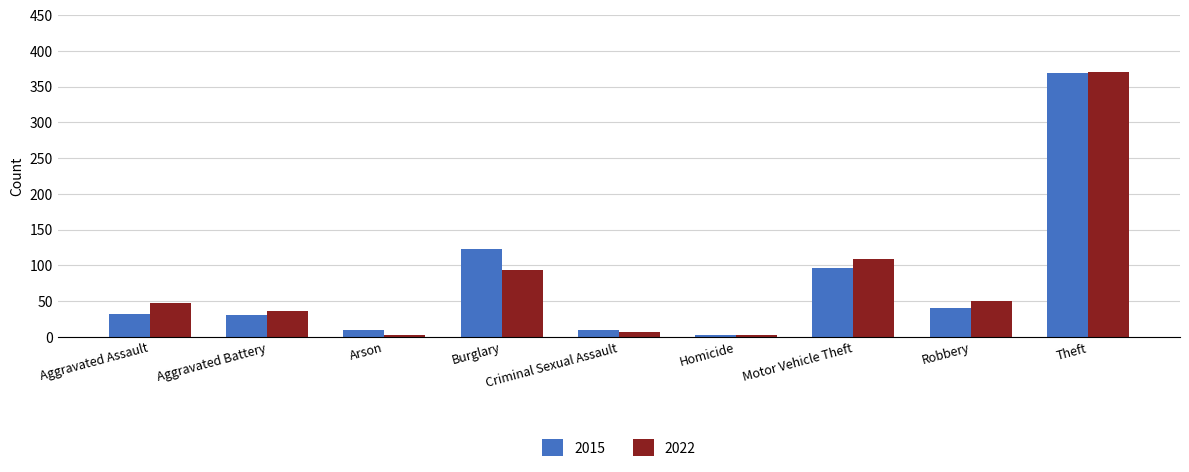

True or false: 2022 has a value of 2 at Homicide.

True